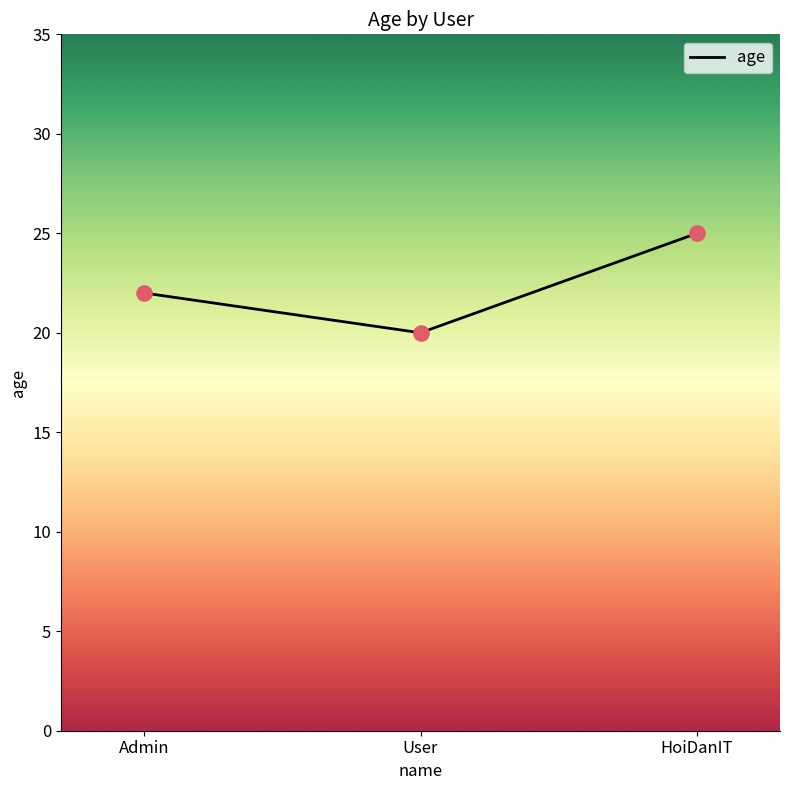

Which has a higher value, User or Admin?

Admin